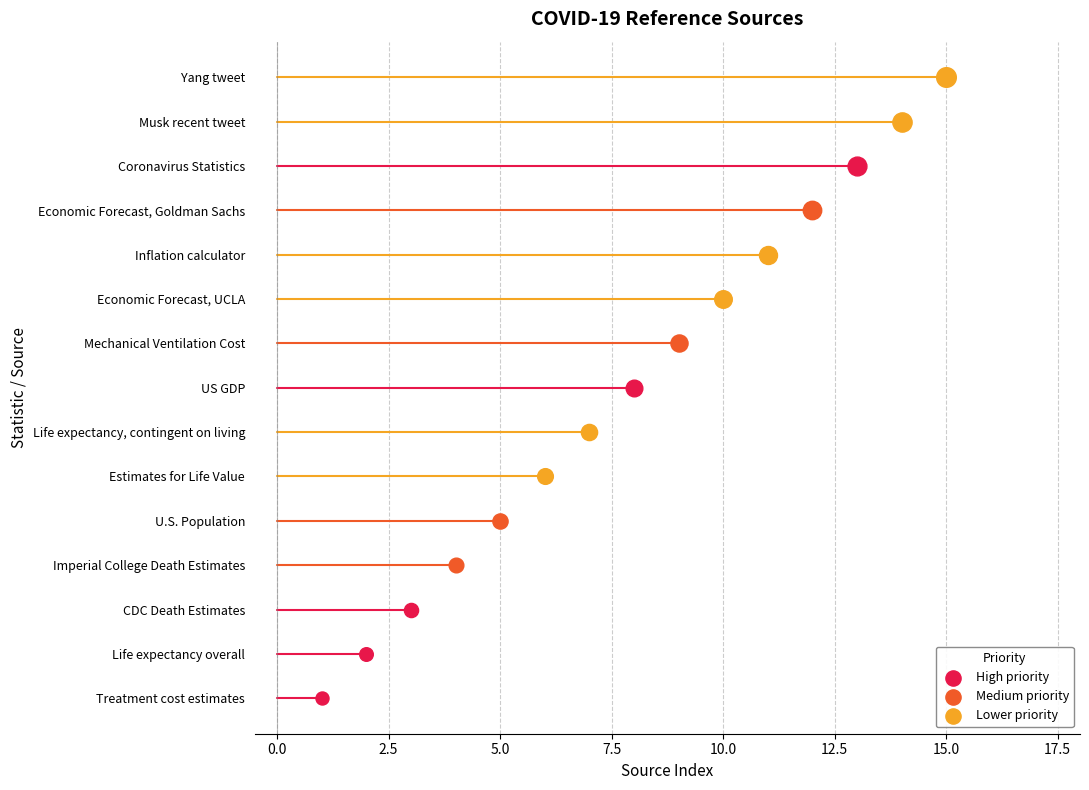

What is the change in value from Economic Forecast, UCLA to Economic Forecast, Goldman Sachs?

+2